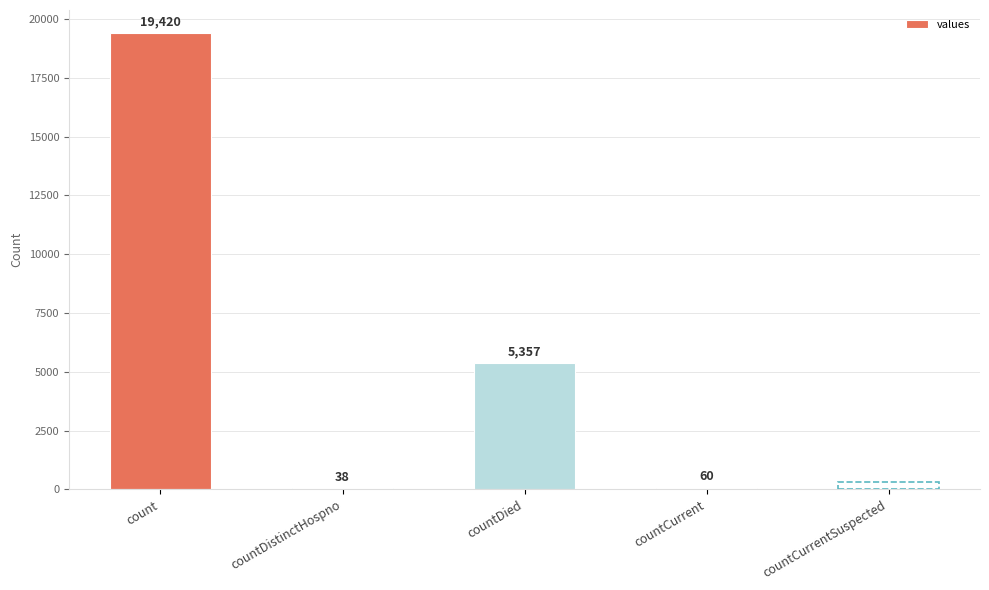

Reading left to right, extract all data points from this chart.

count=19420	countDistinctHospno=38	countDied=5357	countCurrent=60	countCurrentSuspected=0